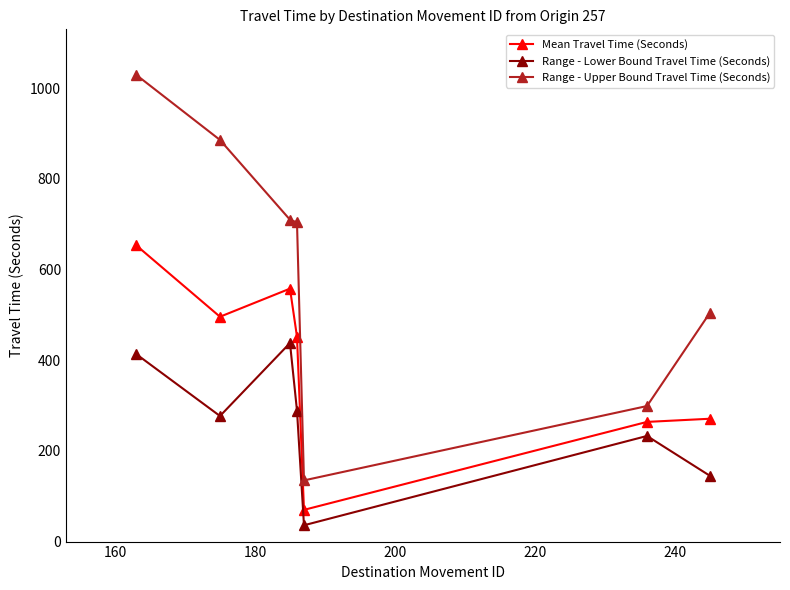

True or false: Mean Travel Time (Seconds) has more than 2 interior local peaks.

False